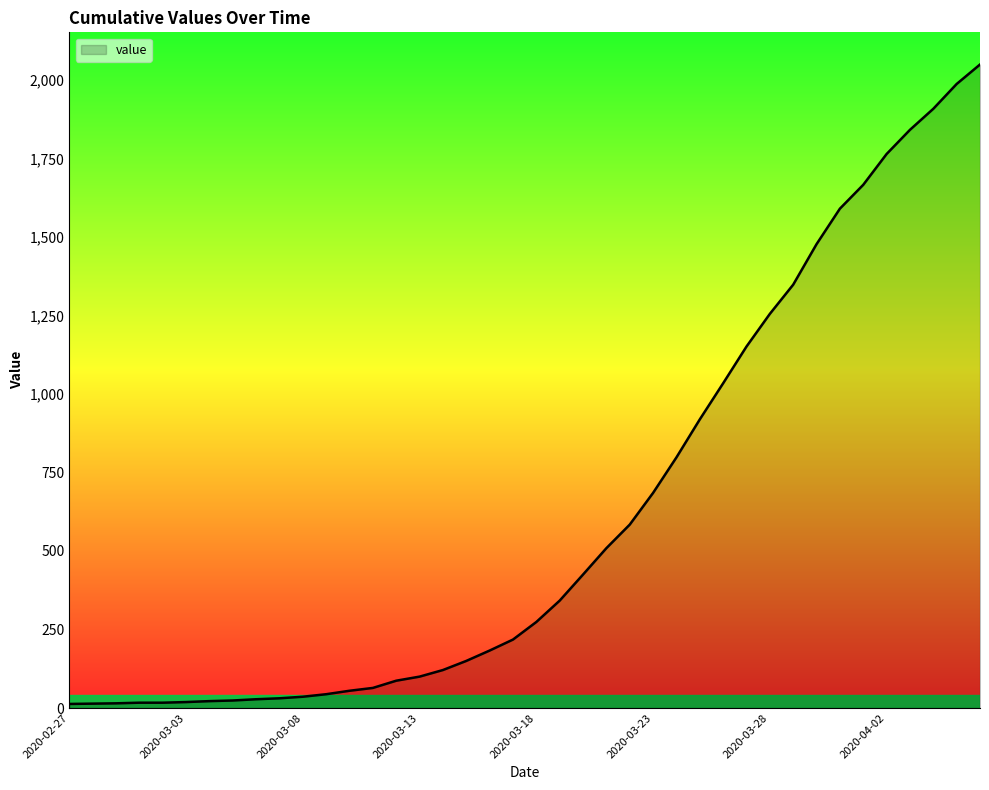

How many values are below 274?

20